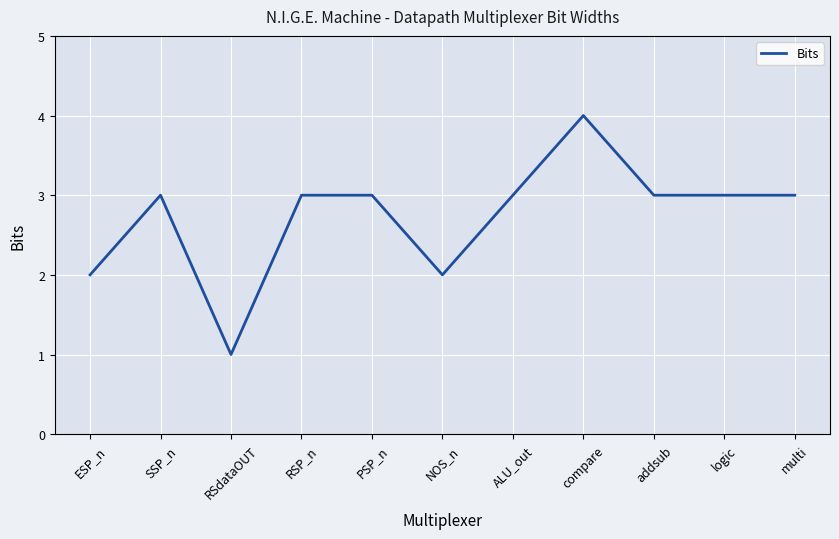

Reading right to left, list all the values displayed in this chart.

multi=3	logic=3	addsub=3	compare=4	ALU_out=3	NOS_n=2	PSP_n=3	RSP_n=3	RSdataOUT=1	SSP_n=3	ESP_n=2